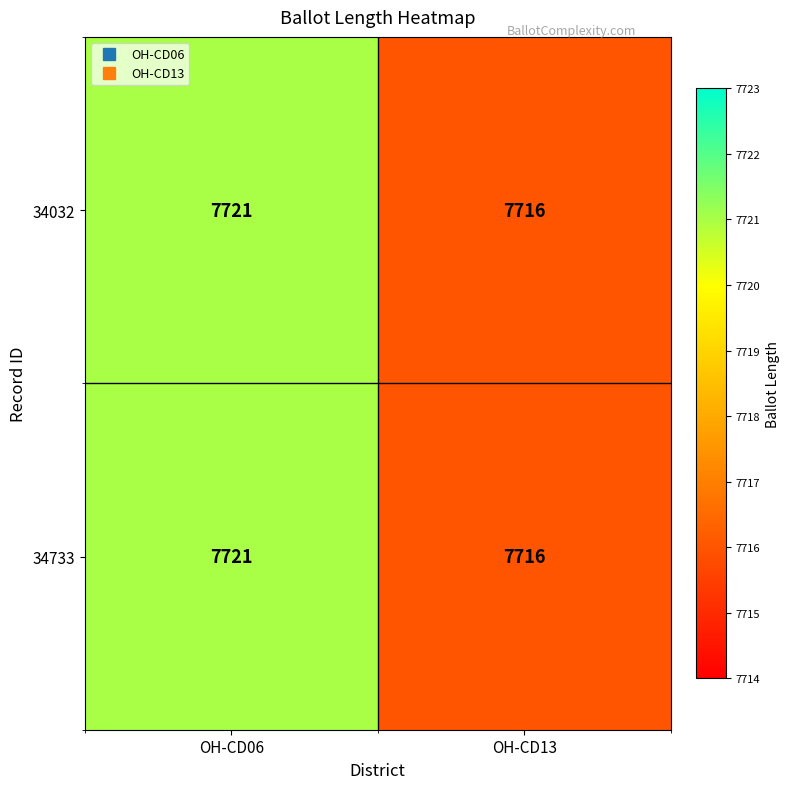

Reading left to right, list all the values displayed in this chart.

34032: OH-CD06=7721	OH-CD13=7716
34733: OH-CD06=7721	OH-CD13=7716